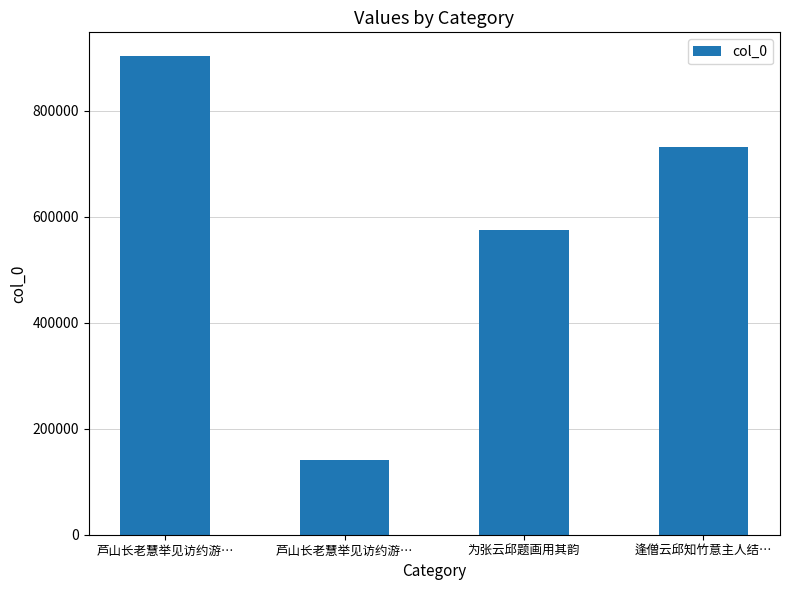

Reading left to right, transcribe all the data shown in this chart.

902964	140591	574297	731882